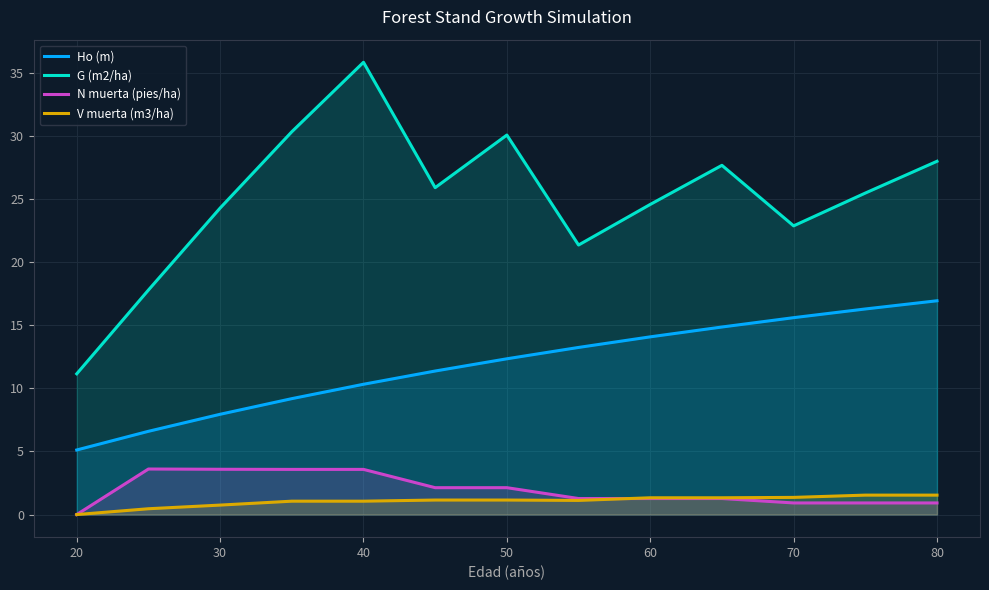

How many lines are shown in the chart?

4